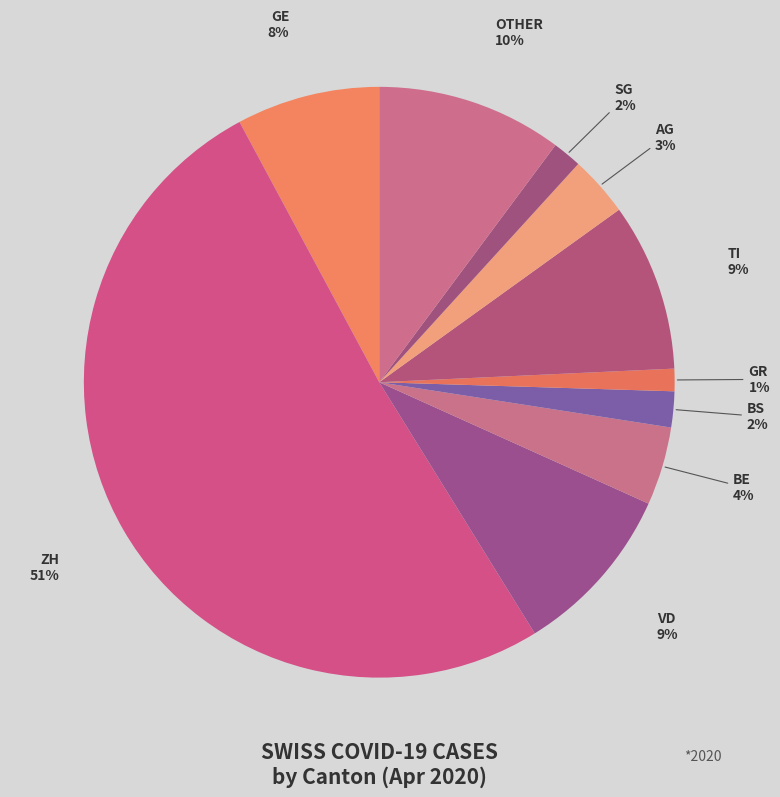

How many segments does this pie chart have?

10